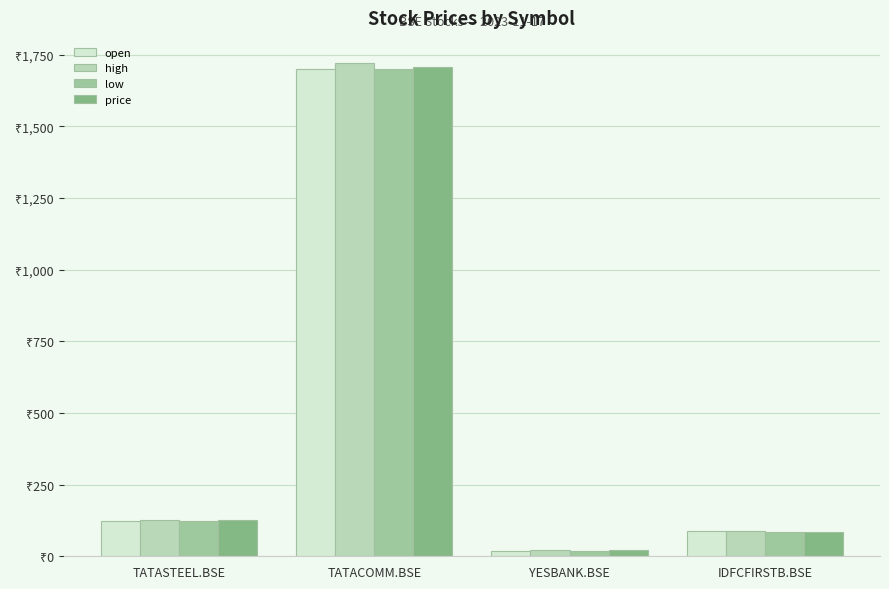

Does the chart contain any negative values?

No